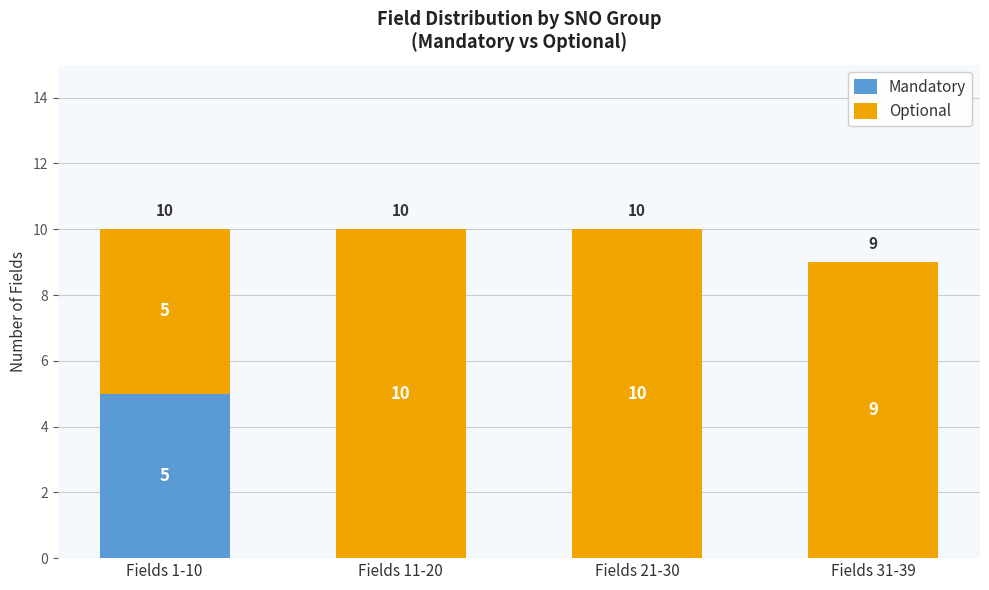

What is the total value across all series at Fields 1-10?

10